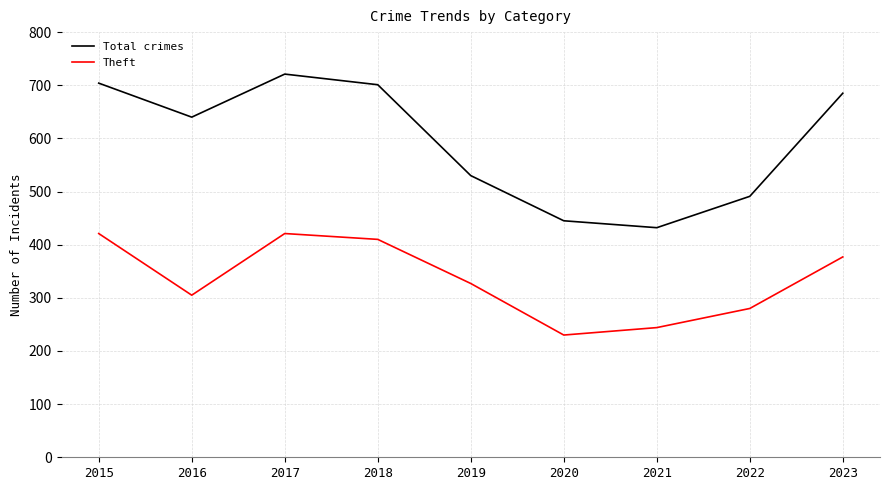

What is the difference between the maximum and minimum values in the Theft series?

191